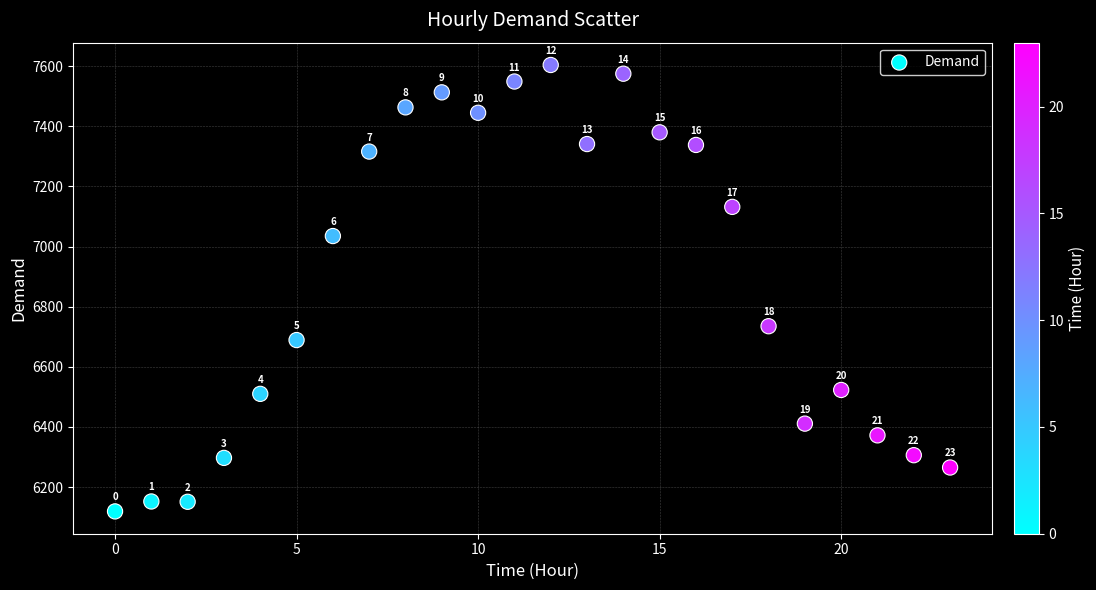

What Y value in the scatter plot is closest to 6861?

6735